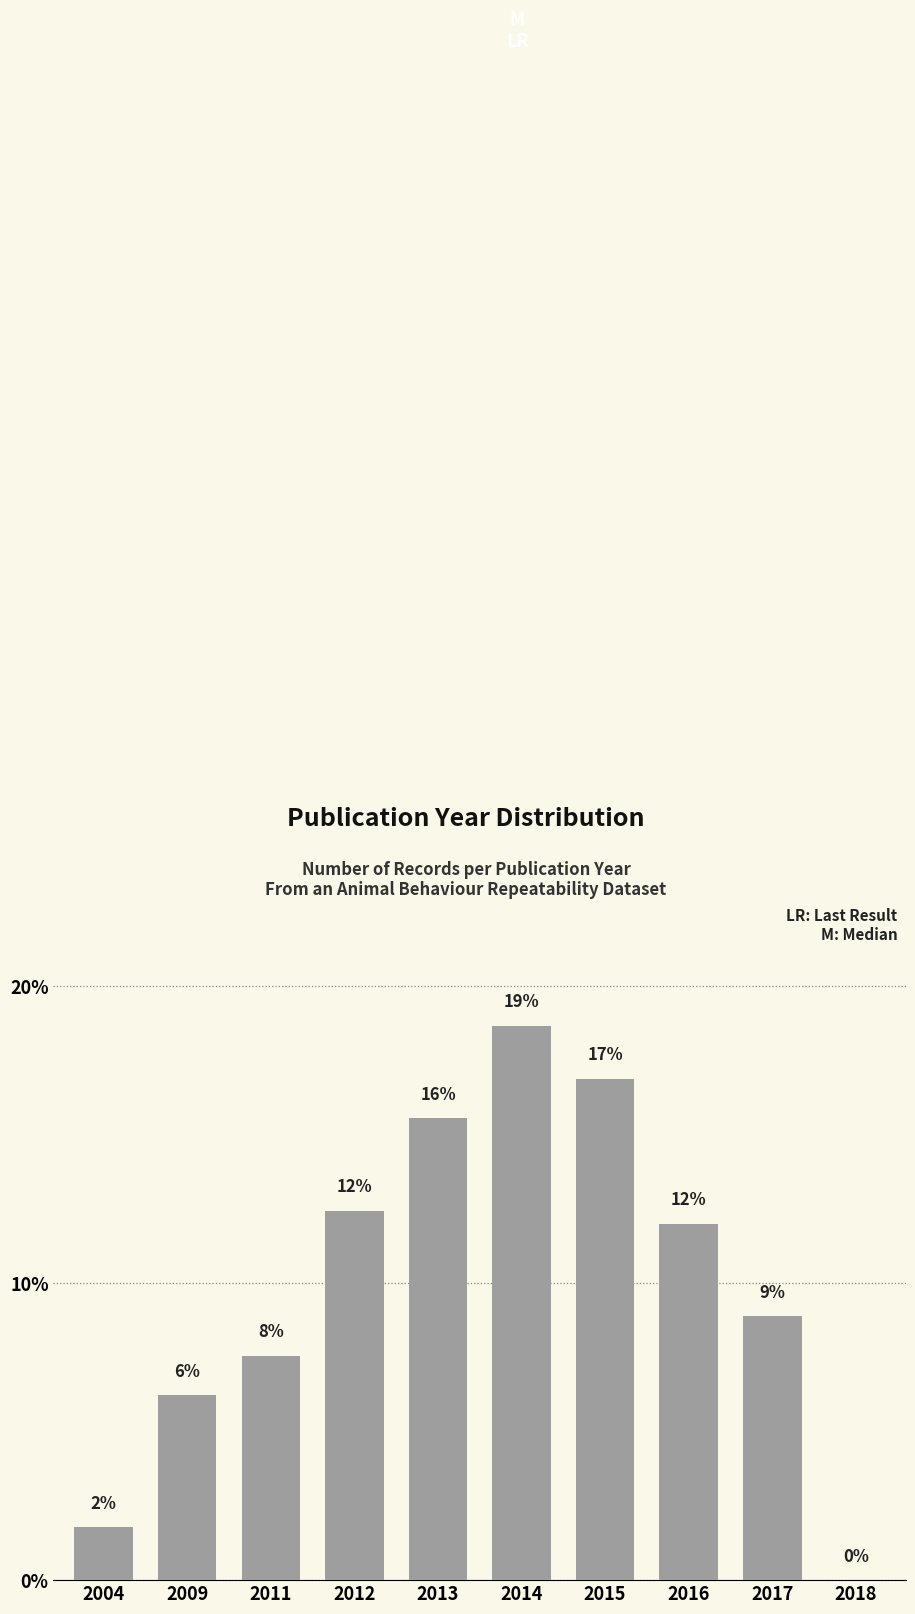

Are the bars horizontal?

No